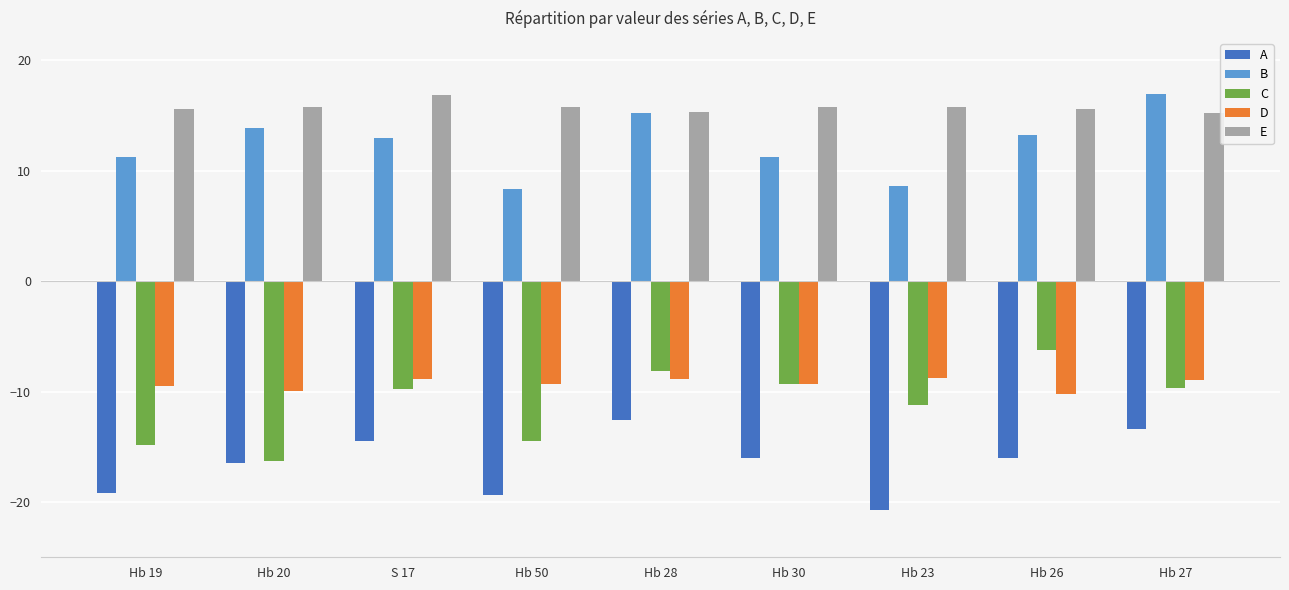

What is the sum of the B values at Hb 30 and Hb 20?

25.0